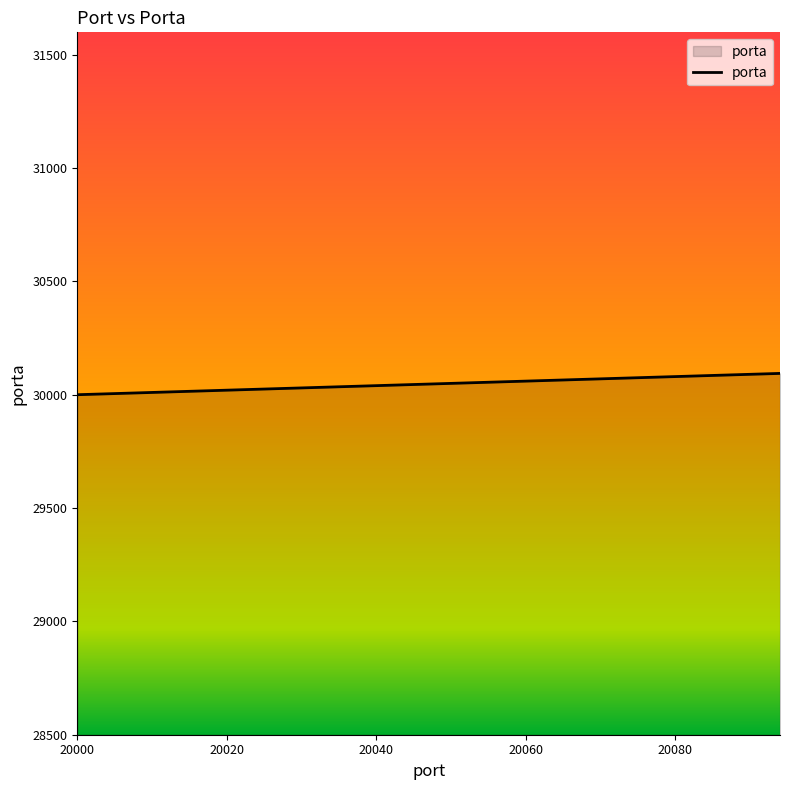

What is the smallest value displayed?

30000